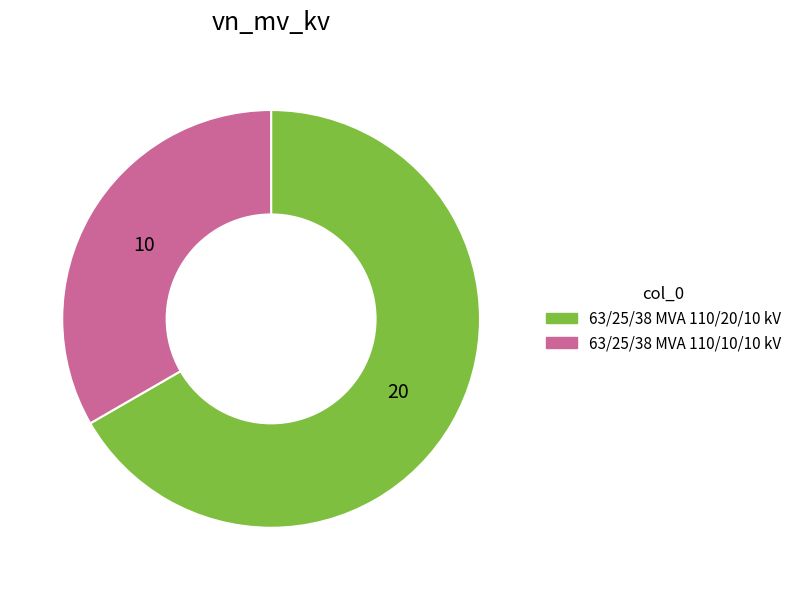

Which slice is the smallest?

63/25/38 MVA 110/10/10 kV